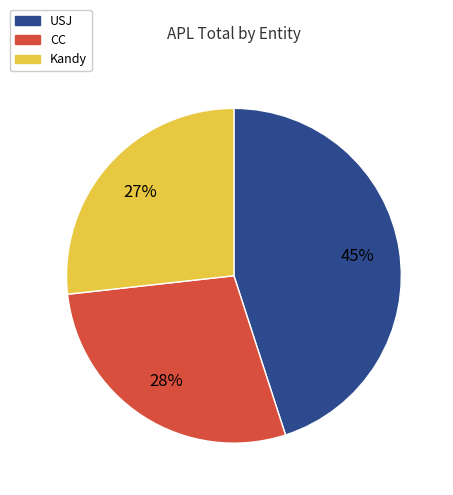

Is there any slice that represents more than half of the pie?

No